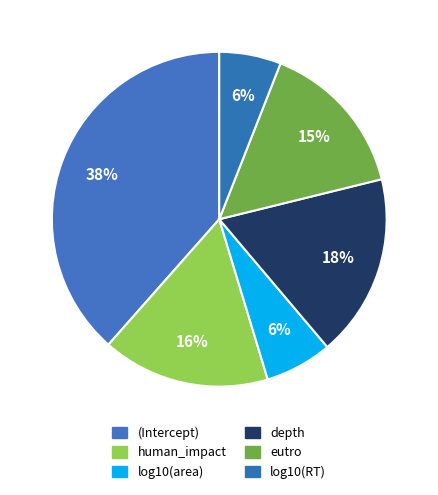

How many segments does this pie chart have?

6